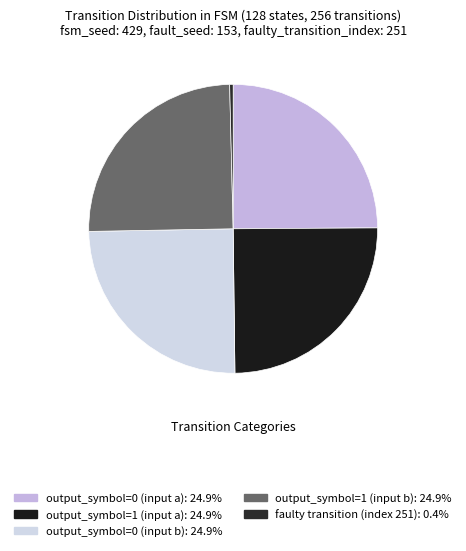

To the nearest percent, what is the average slice percentage?

20%